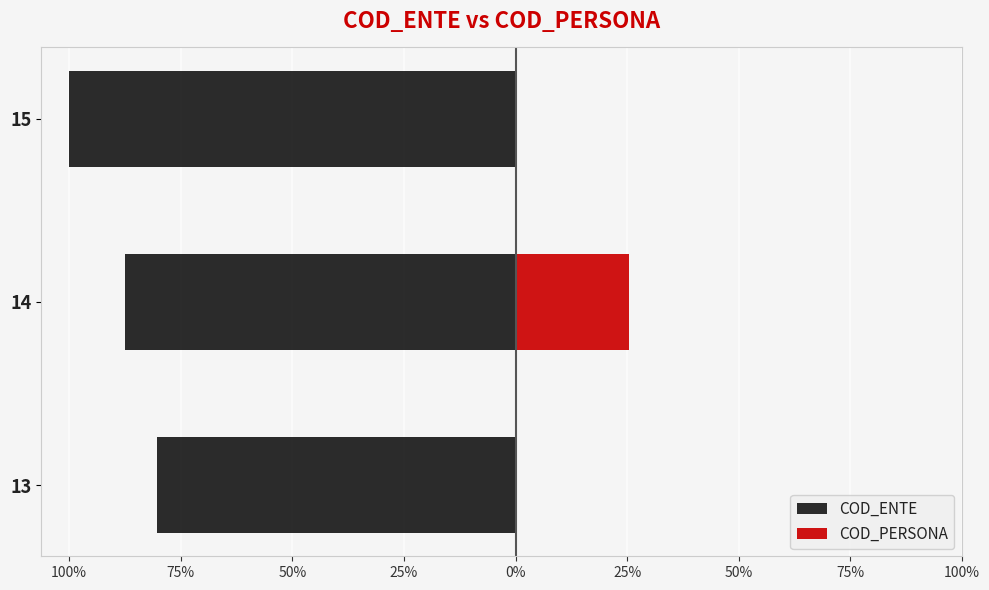

What is the average value of the COD_ENTE series?

-89.3